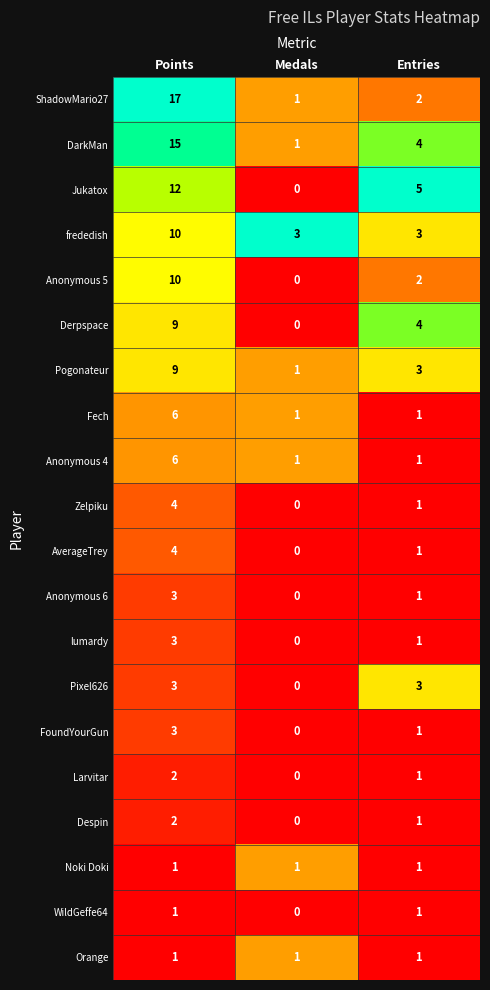

What is the sum of the lumardy values at Points and Medals?

3